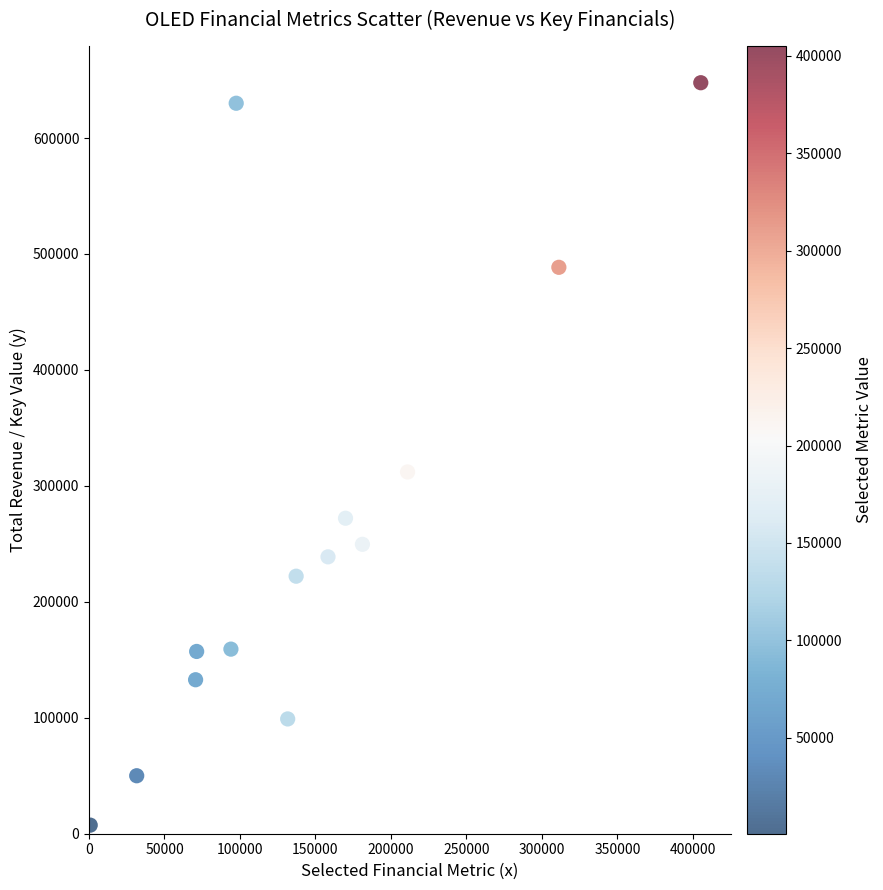

What Y value in the scatter plot is closest to 327550?

312000